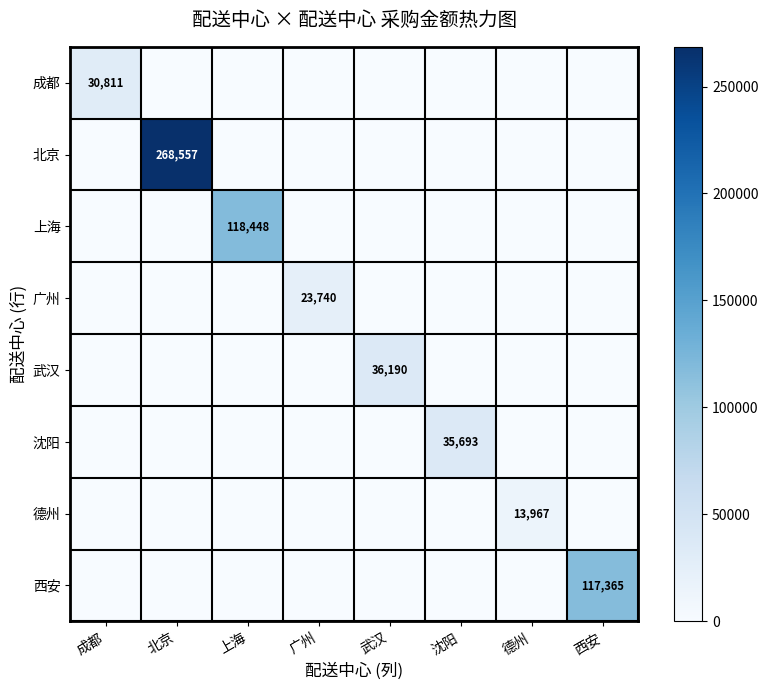

Is it true that 西安 equals 117365 at 西安?

True